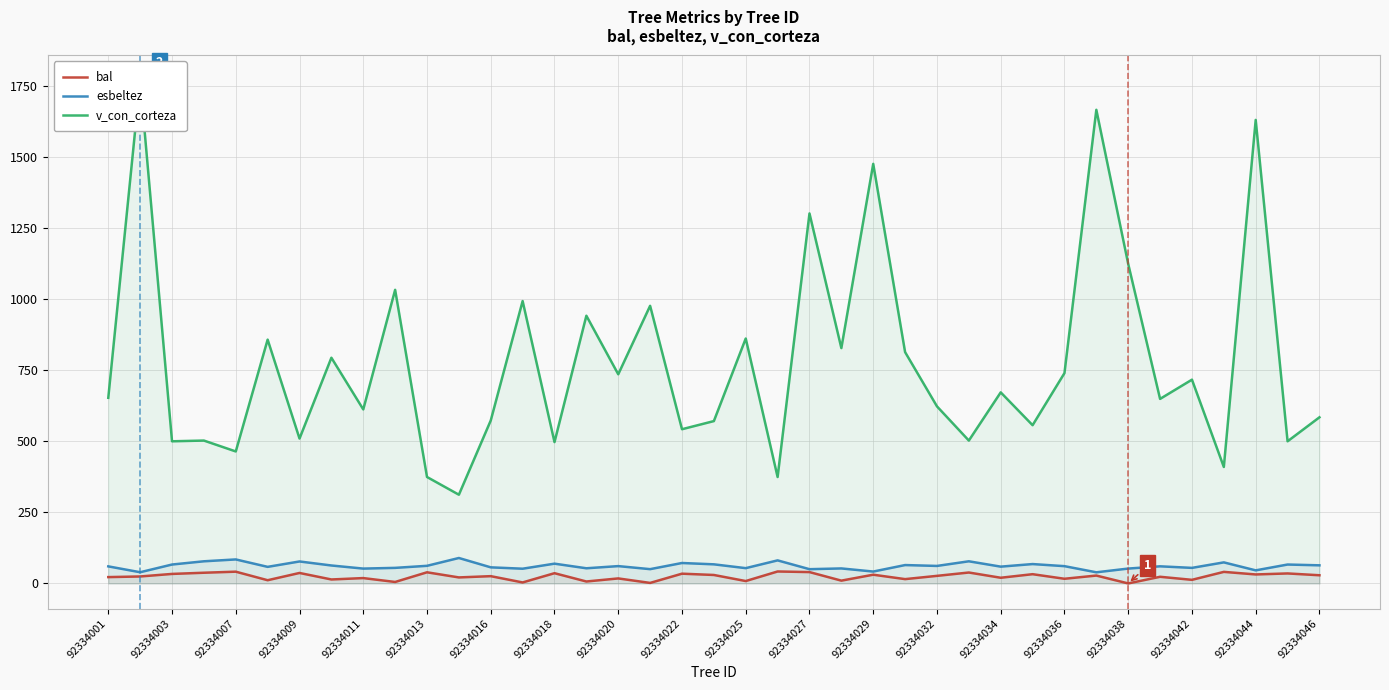

How many data points in v_con_corteza are above 652?

20